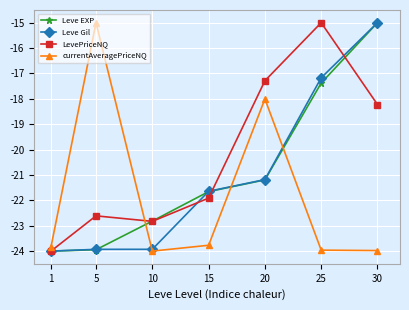

How many lines are shown in the chart?

4